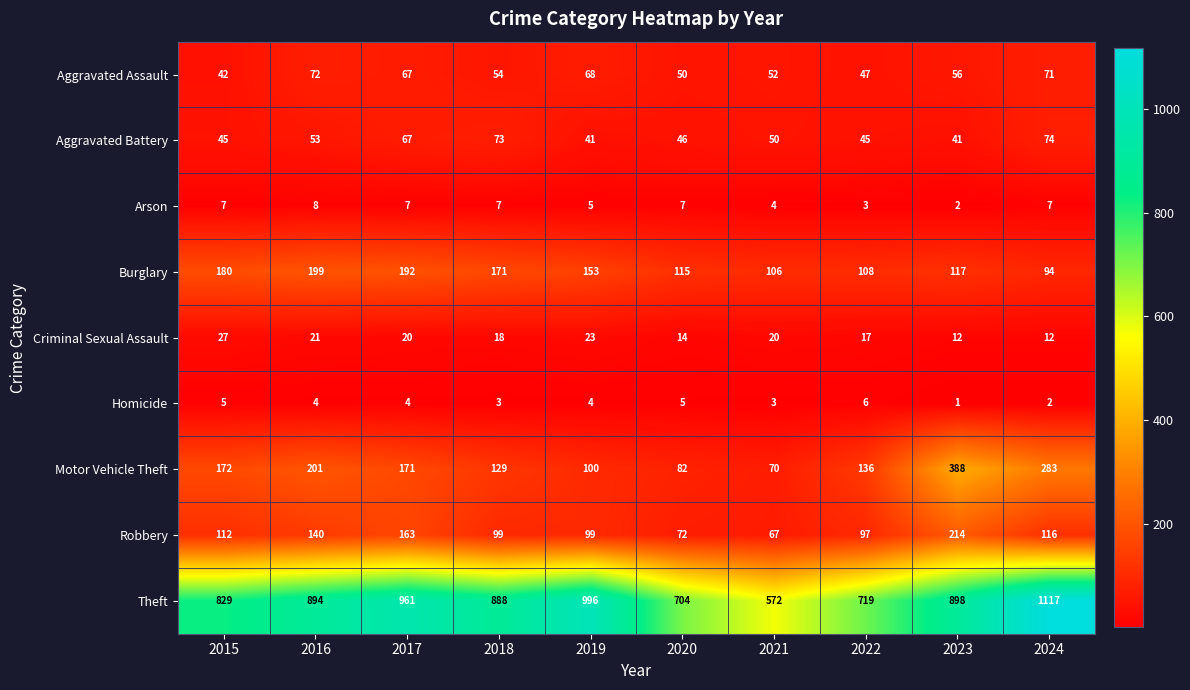

True or false: Aggravated Assault has a value of 67 at 2017.

True